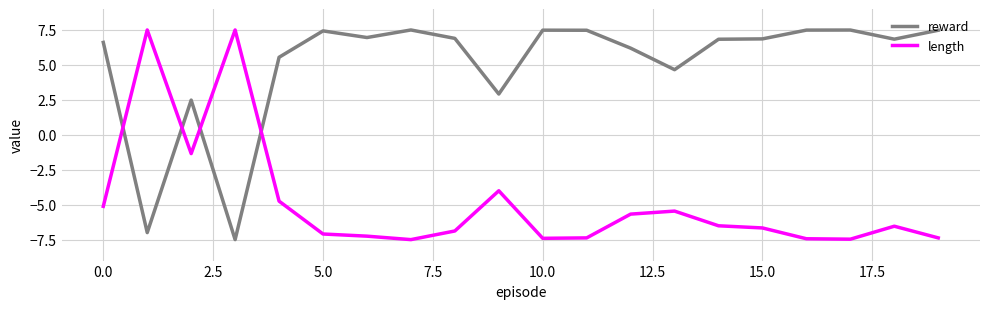

How many series are shown in this chart?

2